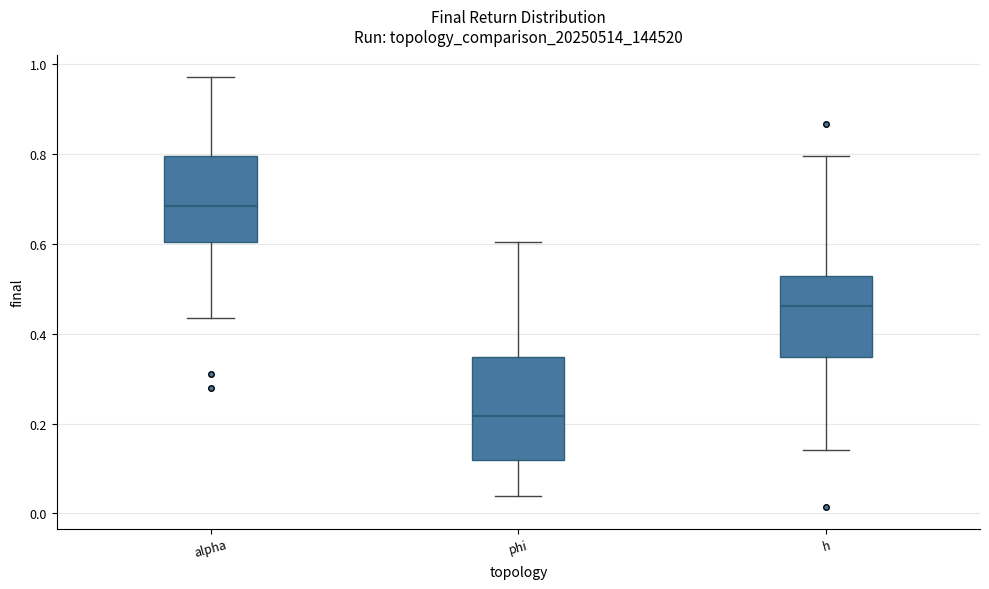

Which box is the tallest, from its lower edge to its upper edge?

phi